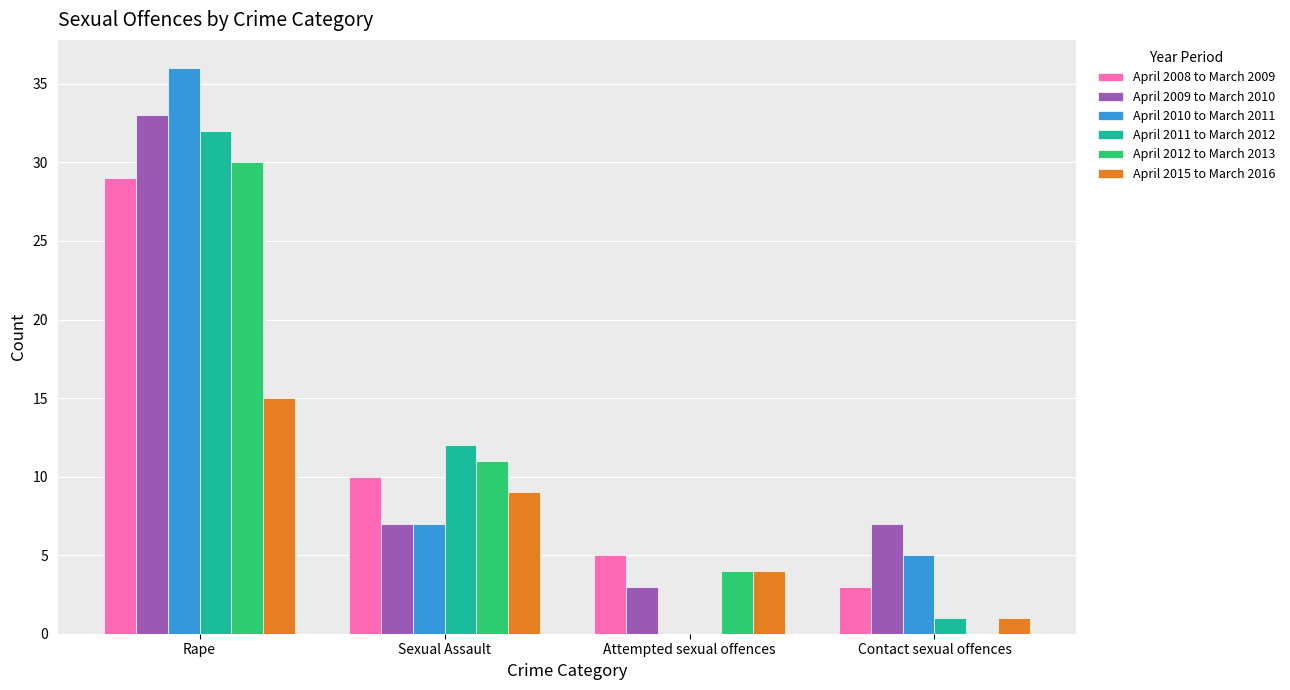

True or false: April 2010 to March 2011 has a value of 1 at Sexual Assault.

False